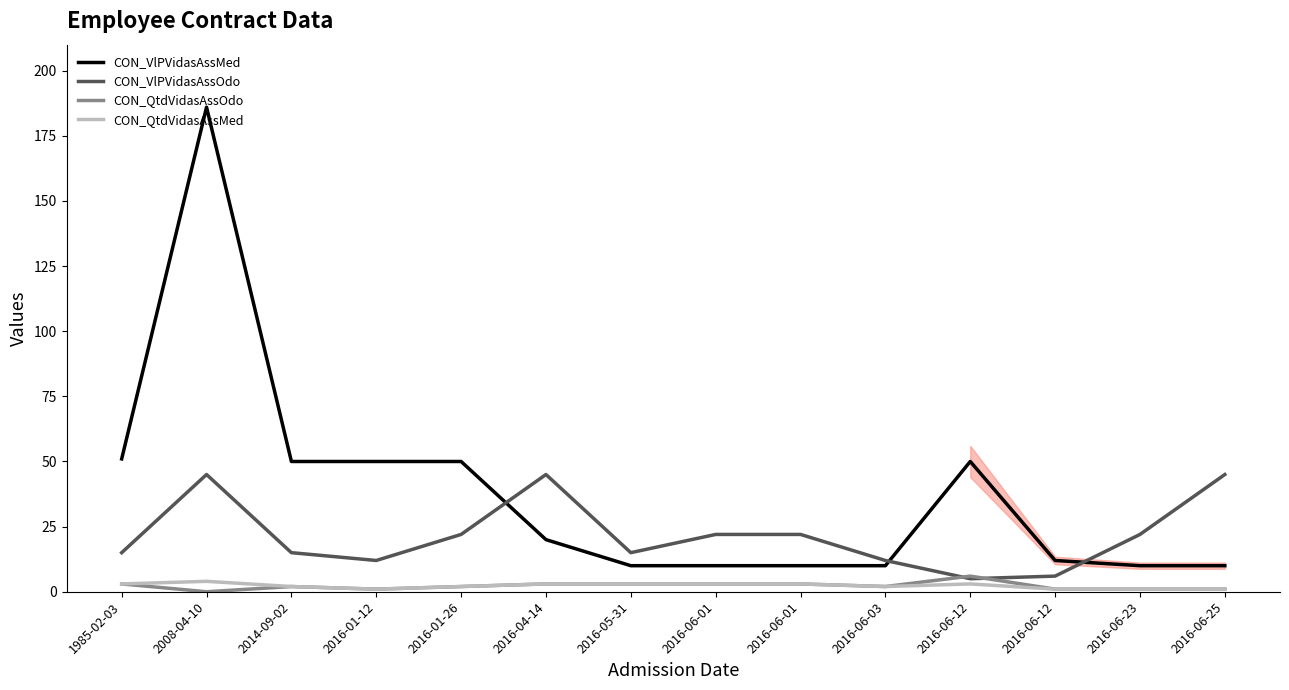

What is the difference between the maximum and minimum values in the CON_VlPVidasAssOdo series?

40